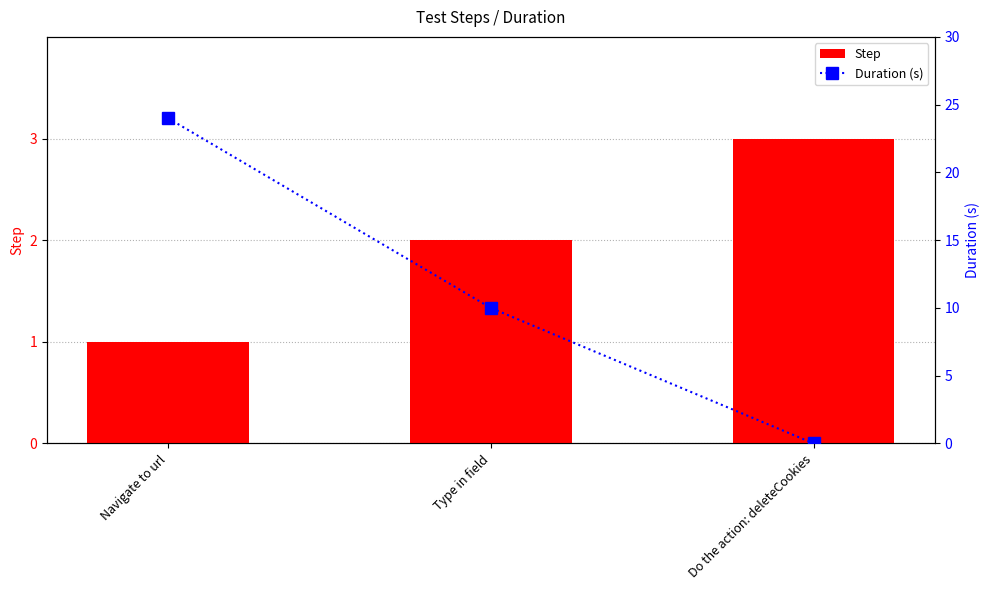

The Step series shows 2 at Type in field. True or false?

True